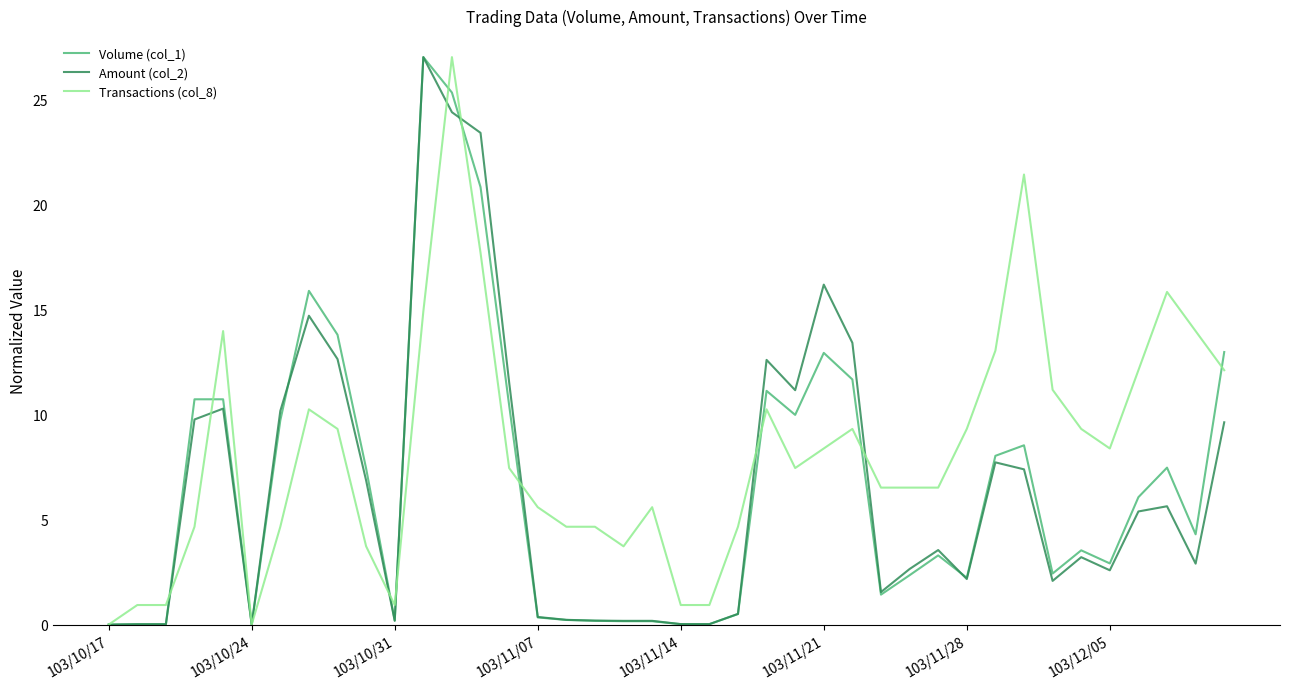

Which series has the largest total across all categories?

Transactions (col_8)